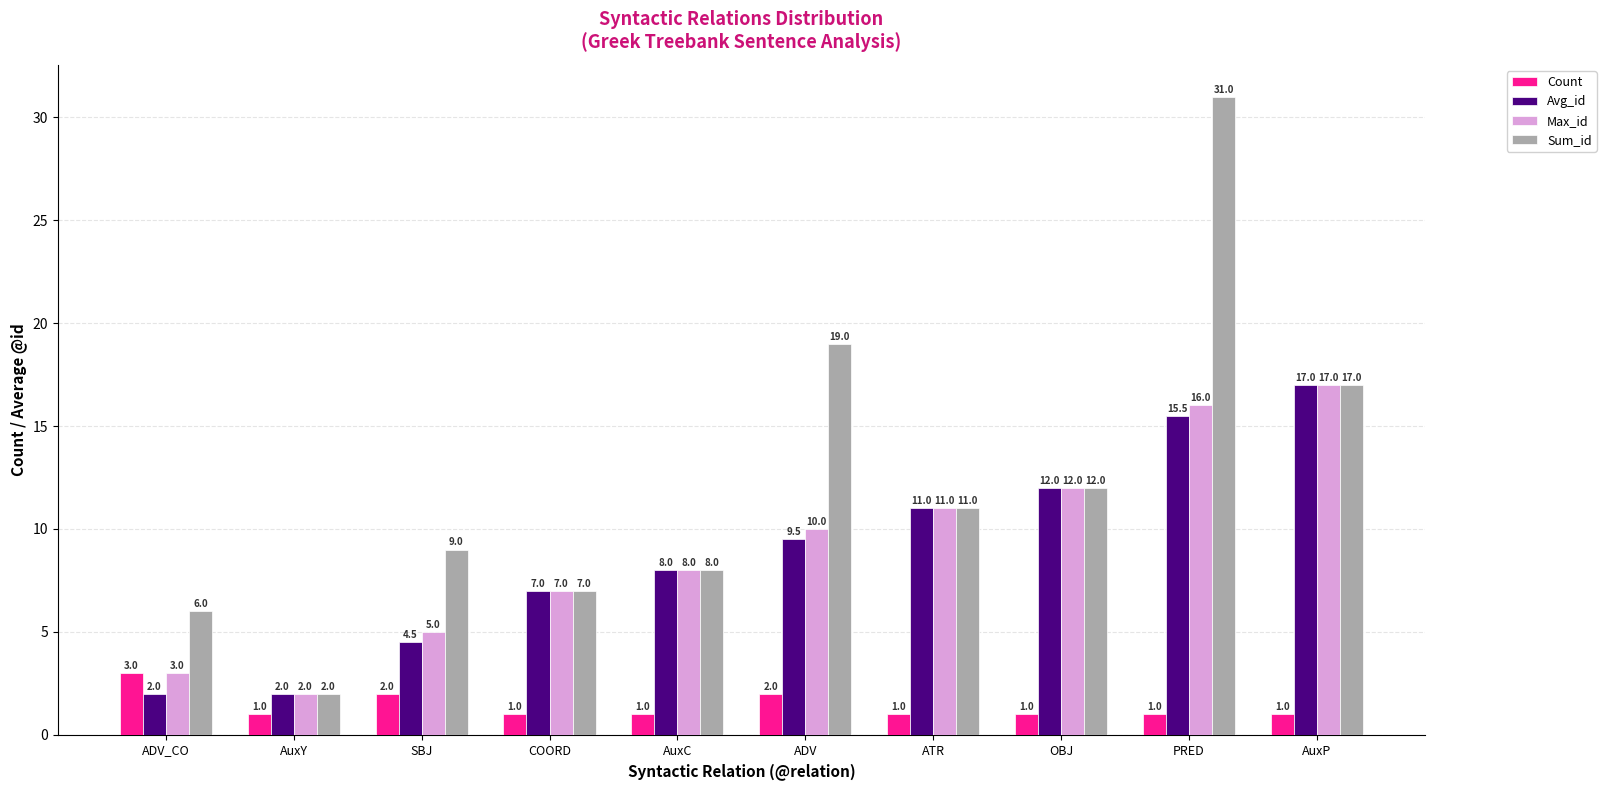

Which label corresponds to the largest value in the chart?

PRED